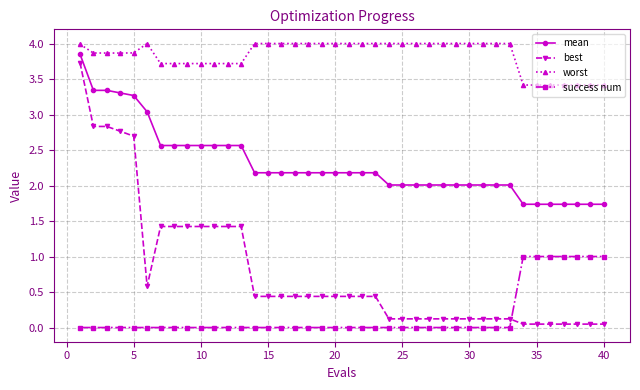

Does the chart display data point markers on the line(s)?

Yes